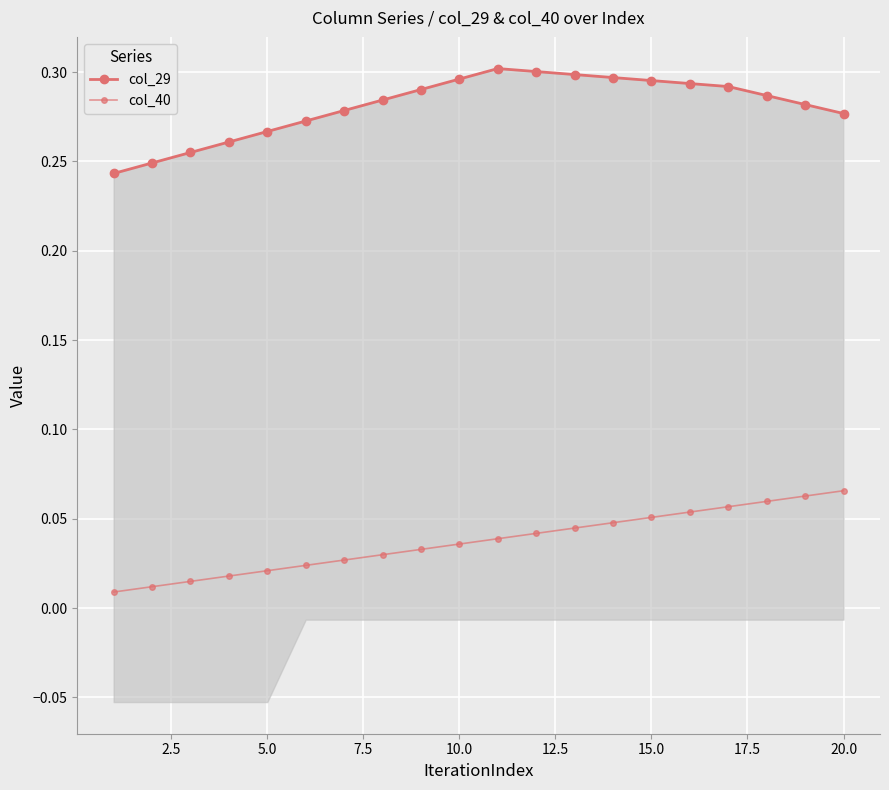

Rank the series by their maximum value, from highest to lowest.

col_29, col_40